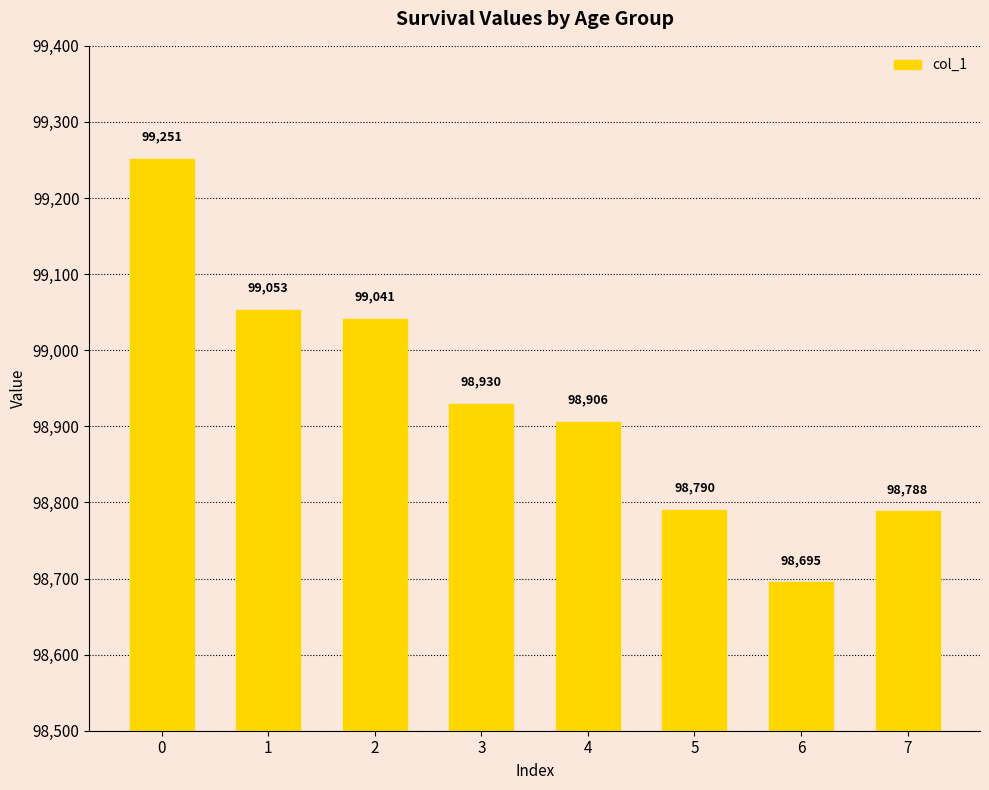

What is the average value?

98931.9